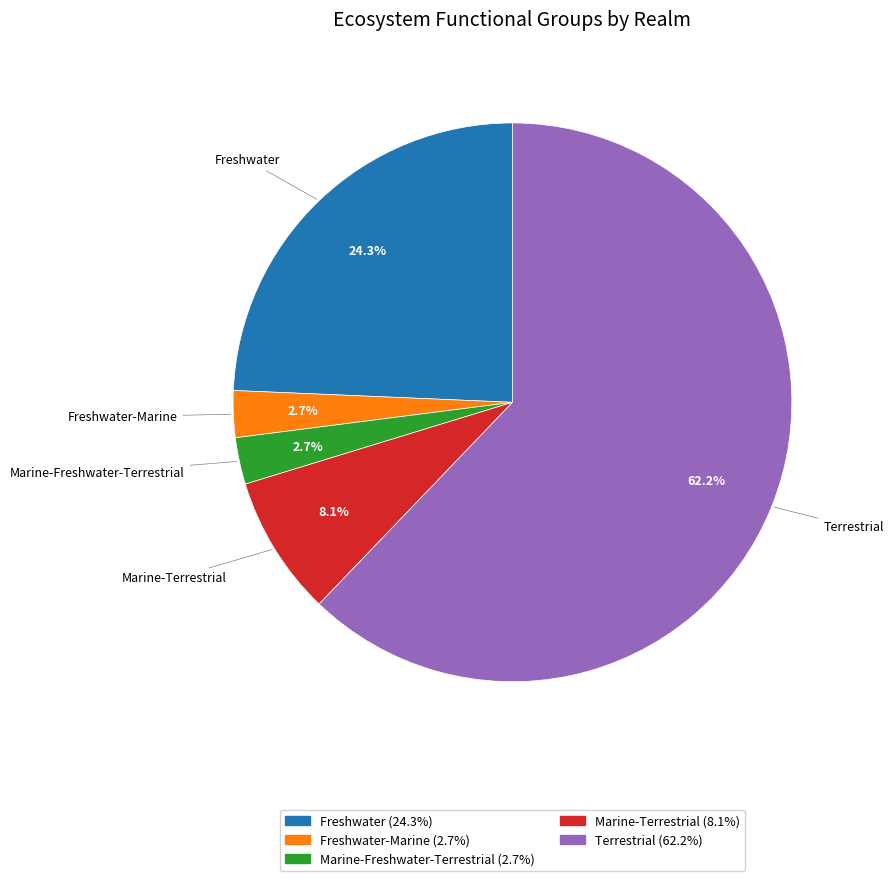

Does any single category account for the majority?

Yes